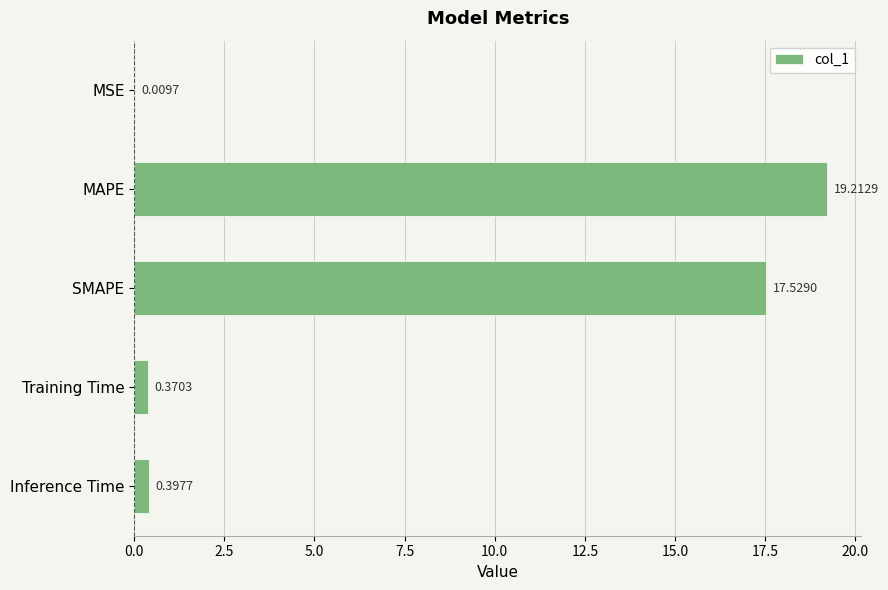

What is the change in value from MAPE to Inference Time?

-18.8